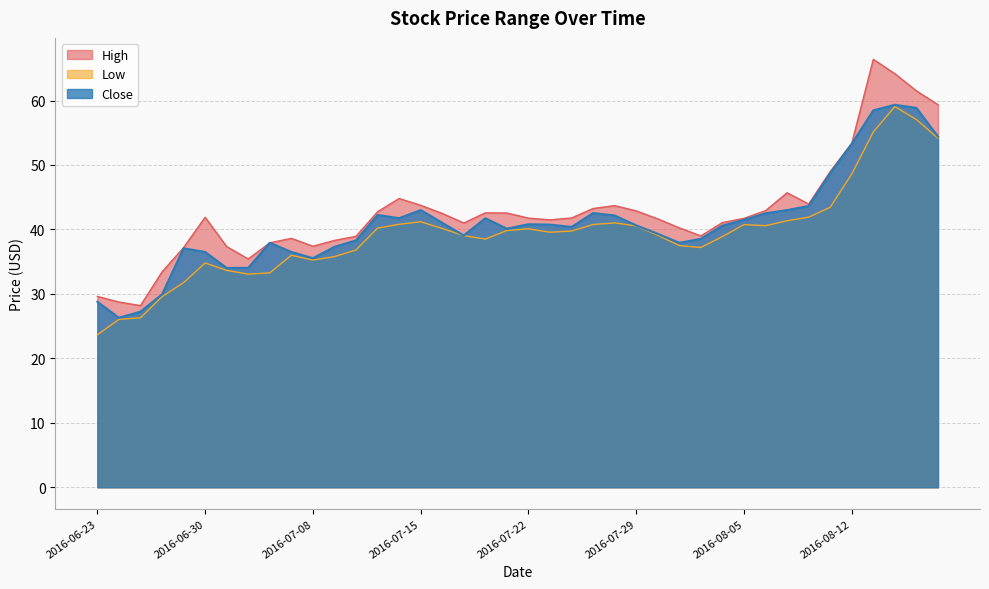

Reading left to right, list all the values displayed in this chart.

High: 2016-06-23=29.6	2016-06-24=28.7	2016-06-27=28.2	2016-06-28=33.4	2016-06-29=37.2	2016-06-30=41.9	2016-07-01=37.3	2016-07-05=35.4	2016-07-06=37.9	2016-07-07=38.6	2016-07-08=37.4	2016-07-11=38.3	2016-07-12=38.9	2016-07-13=42.8	2016-07-14=44.8	2016-07-15=43.8	2016-07-18=42.5	2016-07-19=41.0	2016-07-20=42.6	2016-07-21=42.5	2016-07-22=41.8	2016-07-25=41.5	2016-07-26=41.8	2016-07-27=43.2	2016-07-28=43.7	2016-07-29=42.9	2016-08-01=41.6	2016-08-02=40.2	2016-08-03=39.0	2016-08-04=41.1	2016-08-05=41.7	2016-08-08=42.9	2016-08-09=45.7	2016-08-10=44.0	2016-08-11=49.0	2016-08-12=53.4	2016-08-15=66.4	2016-08-16=64.2	2016-08-17=61.5	2016-08-18=59.4
Low: 2016-06-23=23.7	2016-06-24=26.1	2016-06-27=26.3	2016-06-28=29.6	2016-06-29=31.8	2016-06-30=34.8	2016-07-01=33.6	2016-07-05=33.1	2016-07-06=33.3	2016-07-07=36.0	2016-07-08=35.2	2016-07-11=35.8	2016-07-12=36.8	2016-07-13=40.2	2016-07-14=40.8	2016-07-15=41.2	2016-07-18=40.1	2016-07-19=39.0	2016-07-20=38.5	2016-07-21=39.8	2016-07-22=40.1	2016-07-25=39.6	2016-07-26=39.8	2016-07-27=40.8	2016-07-28=41.0	2016-07-29=40.5	2016-08-01=39.1	2016-08-02=37.5	2016-08-03=37.2	2016-08-04=38.9	2016-08-05=40.8	2016-08-08=40.6	2016-08-09=41.4	2016-08-10=41.9	2016-08-11=43.5	2016-08-12=48.6	2016-08-15=55.1	2016-08-16=59.1	2016-08-17=57.0	2016-08-18=54.1
Close: 2016-06-23=28.8	2016-06-24=26.3	2016-06-27=27.2	2016-06-28=29.9	2016-06-29=37.1	2016-06-30=36.5	2016-07-01=34.0	2016-07-05=34.0	2016-07-06=37.9	2016-07-07=36.5	2016-07-08=35.5	2016-07-11=37.3	2016-07-12=38.3	2016-07-13=42.2	2016-07-14=41.8	2016-07-15=43.0	2016-07-18=41.0	2016-07-19=39.1	2016-07-20=41.7	2016-07-21=40.1	2016-07-22=40.8	2016-07-25=40.8	2016-07-26=40.4	2016-07-27=42.5	2016-07-28=42.2	2016-07-29=40.6	2016-08-01=39.3	2016-08-02=37.9	2016-08-03=38.5	2016-08-04=40.6	2016-08-05=41.5	2016-08-08=42.5	2016-08-09=43.0	2016-08-10=43.6	2016-08-11=48.7	2016-08-12=53.3	2016-08-15=58.5	2016-08-16=59.3	2016-08-17=58.9	2016-08-18=54.4